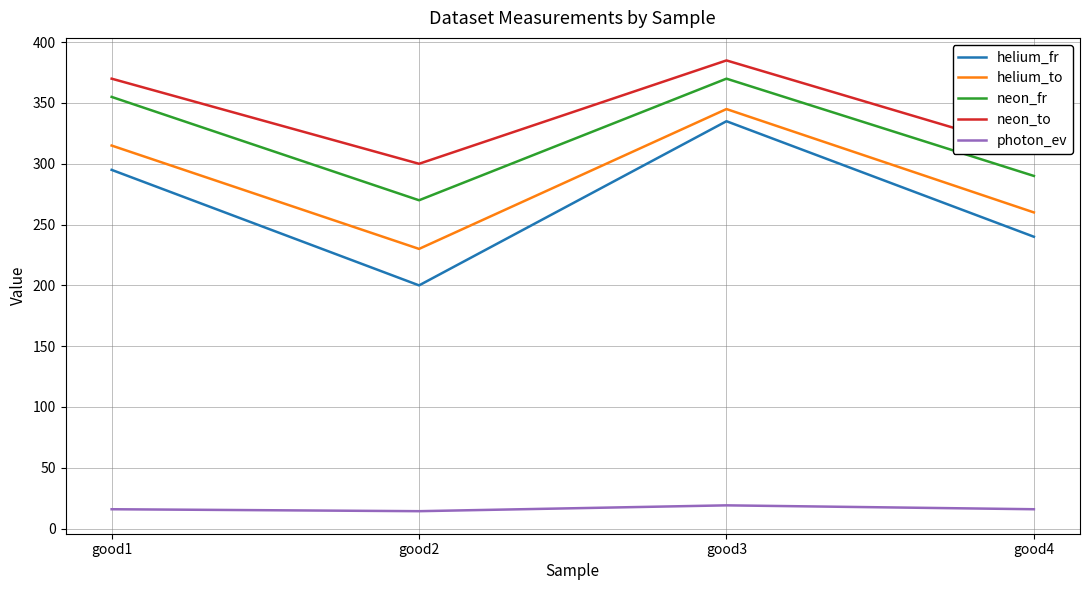

At which label does neon_fr reach its minimum?

good2